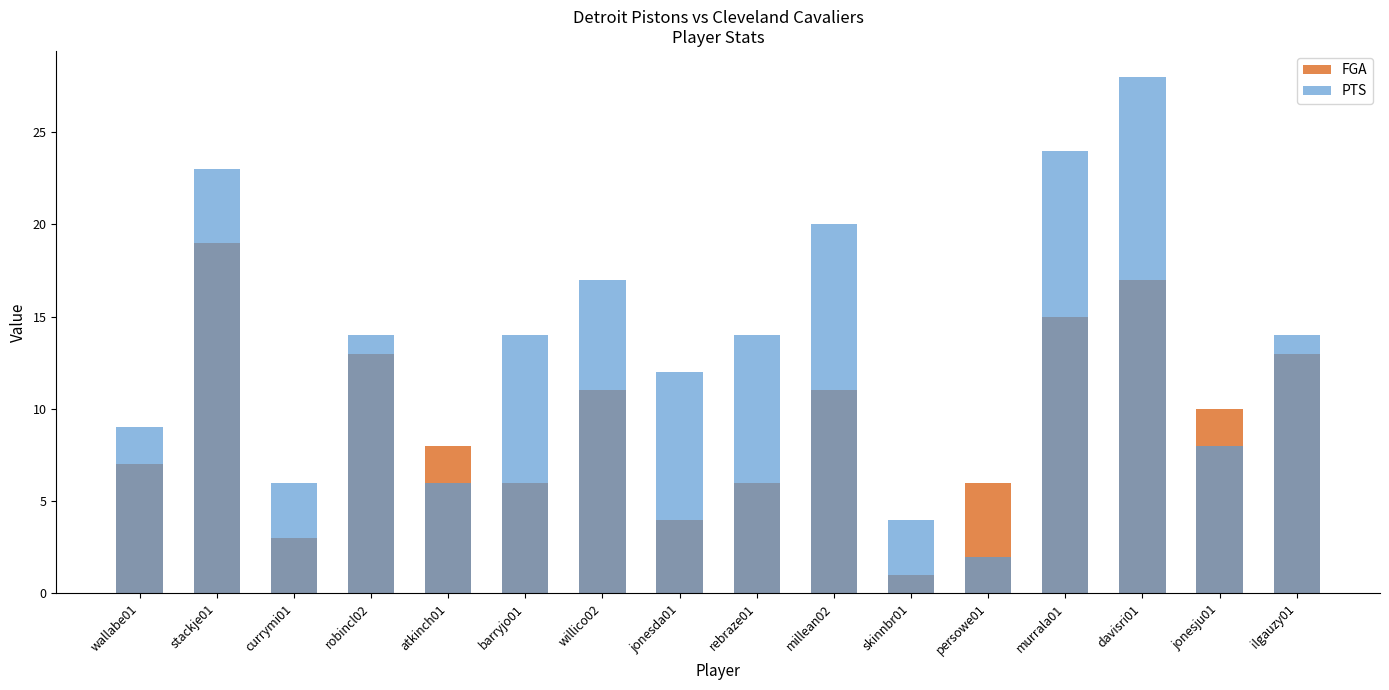

Is the value of PTS at willico02 greater than the value of FGA at robincl02?

Yes